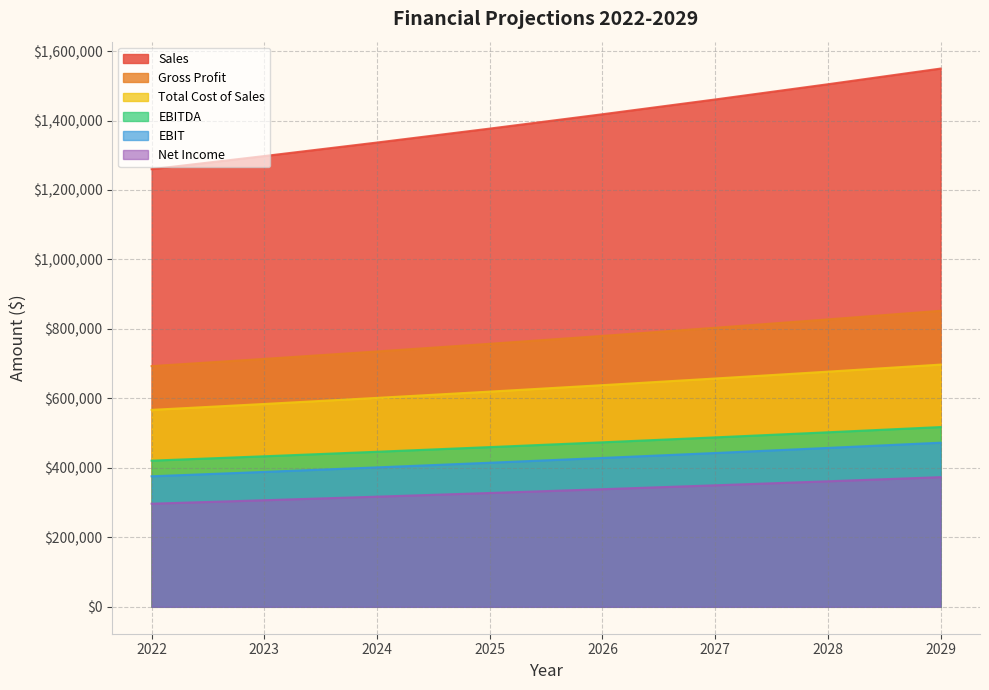

True or false: EBITDA has more than 0 points higher than both neighbors.

False